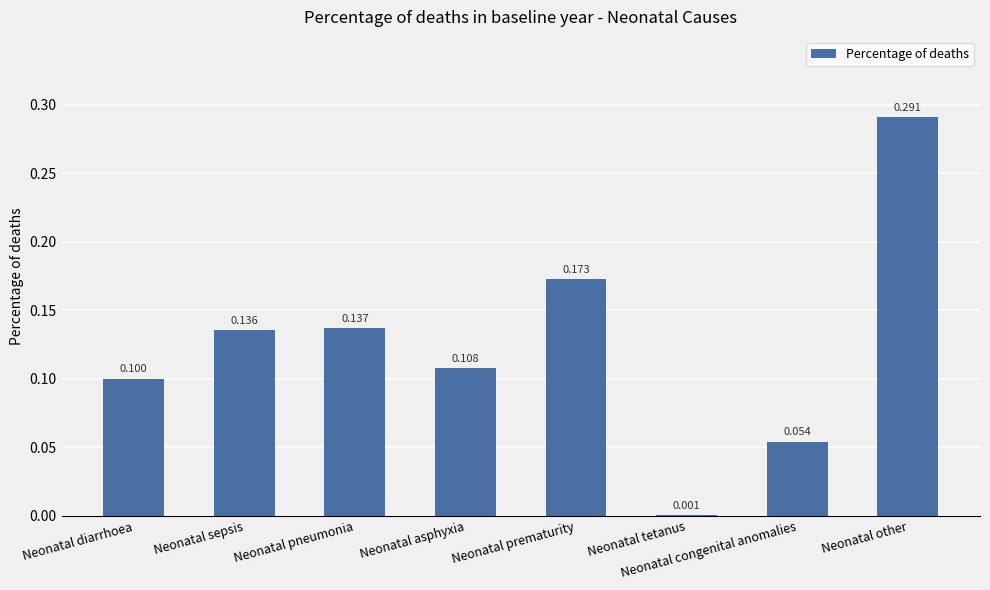

Where is the data nearest to the value 0?

Neonatal tetanus